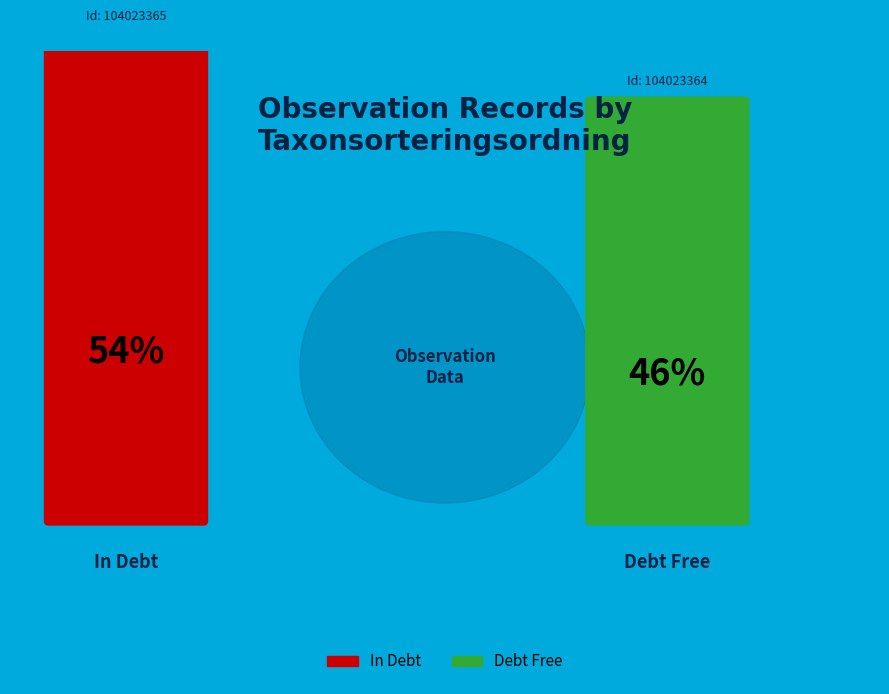

Is 104023365 the majority of the pie?

Yes